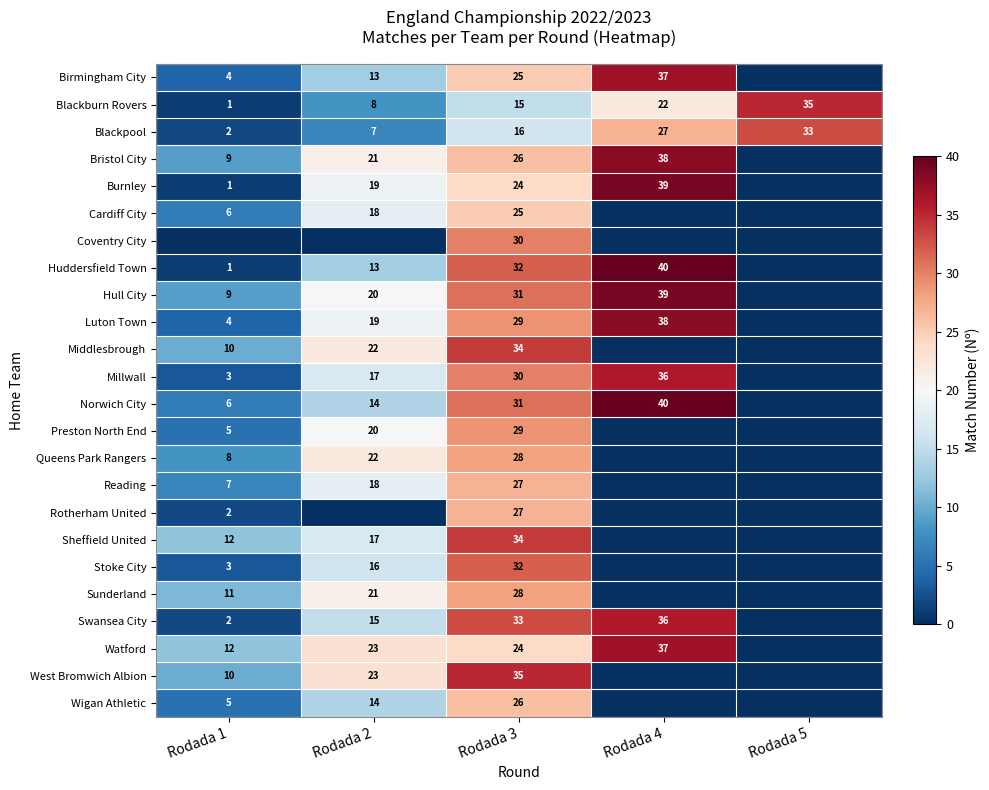

True or false: Hull City has a value of 20 at Rodada 2.

True